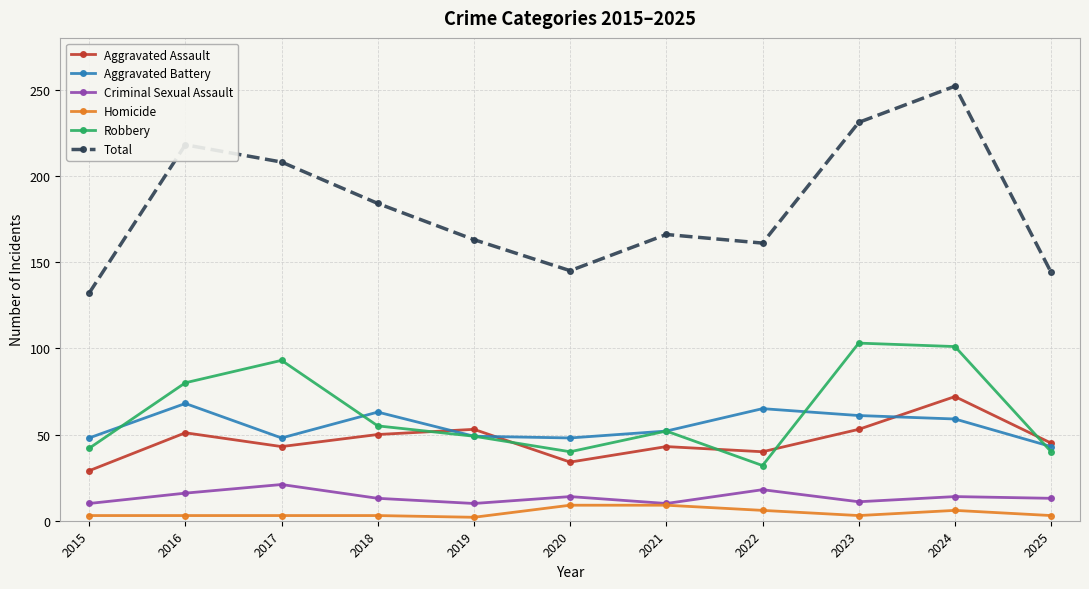

What is the value of the Total point at the 7th from the left?

166